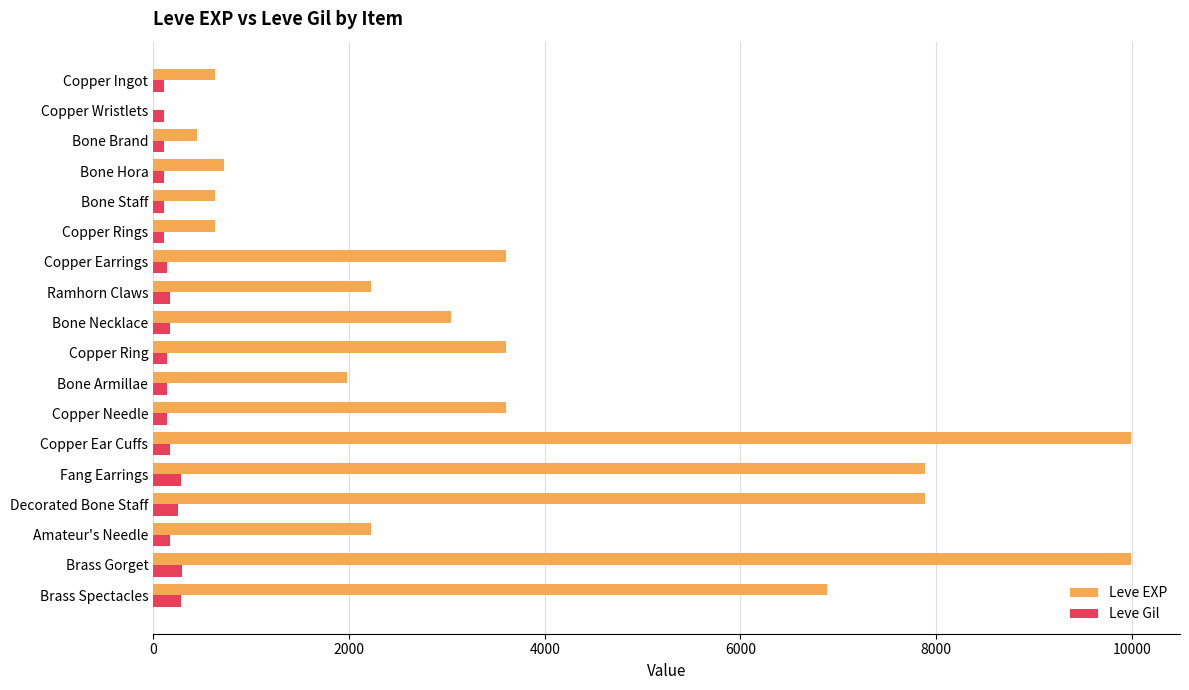

What is the highest value of the Leve Gil series?

293